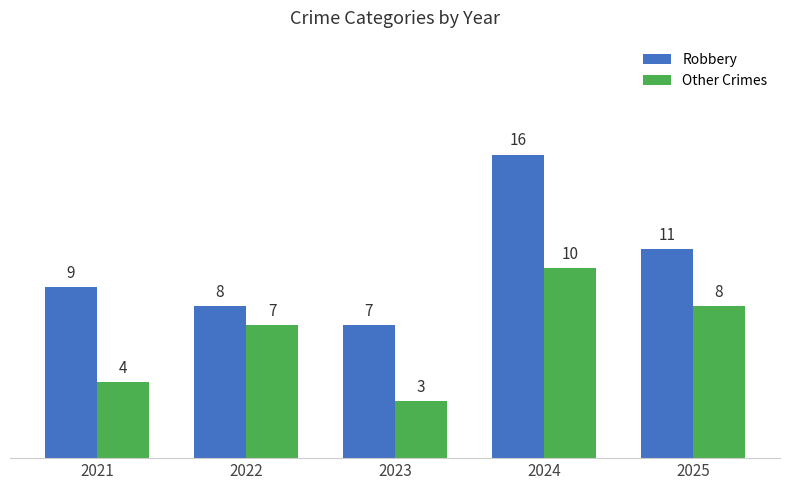

What are all the series names shown in the legend?

Robbery, Other Crimes